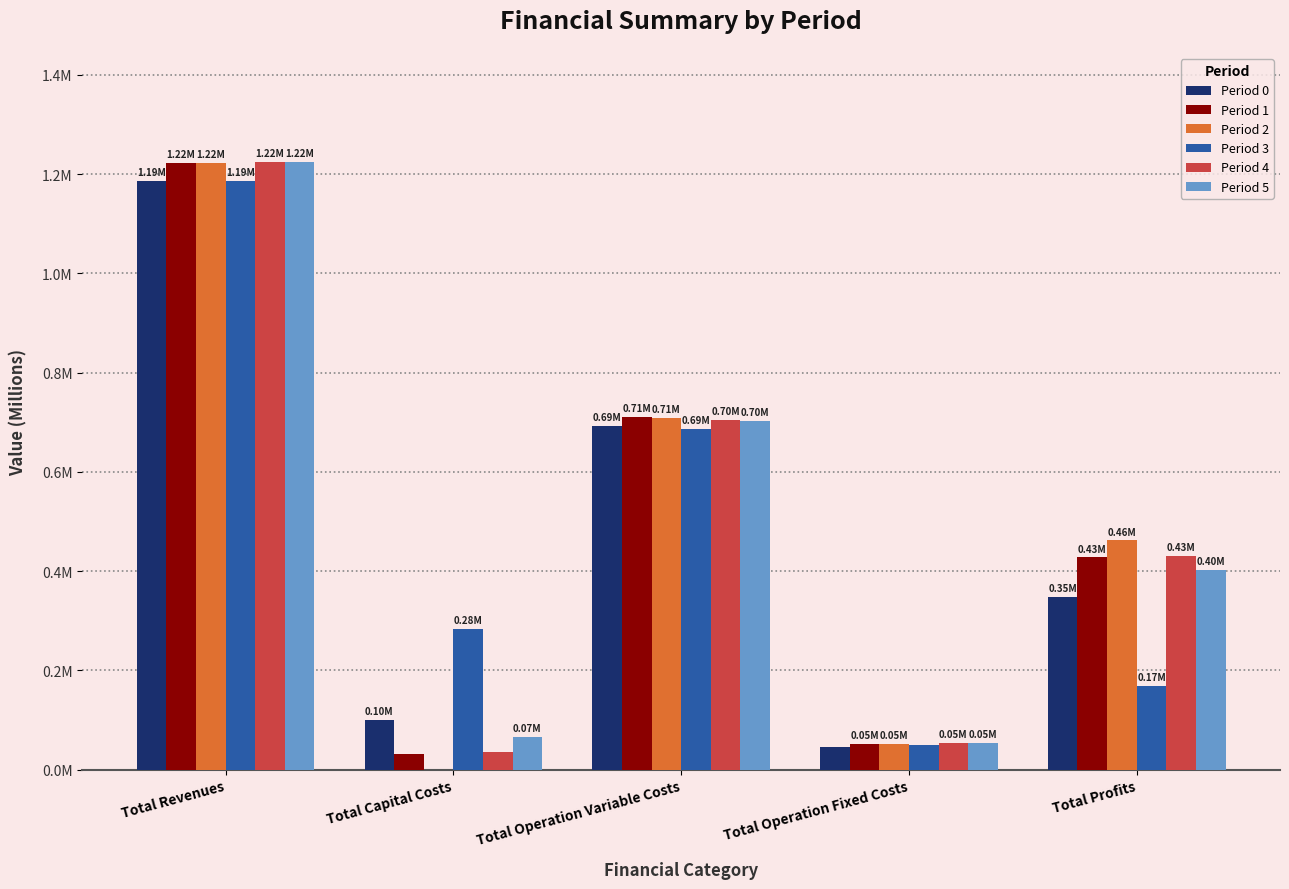

Are the bars grouped side by side (vs. stacked)?

Yes